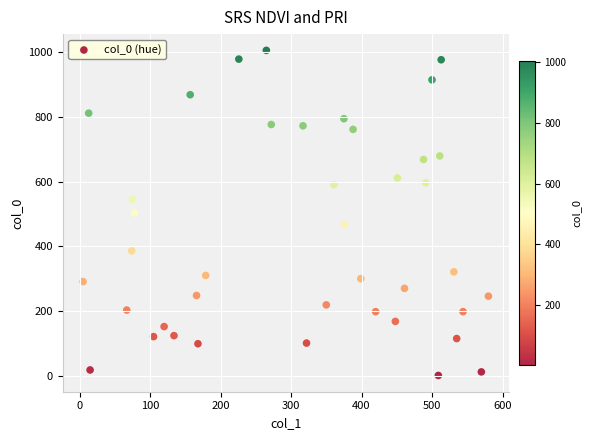

What is the range of Y values (max minus min)?

1004